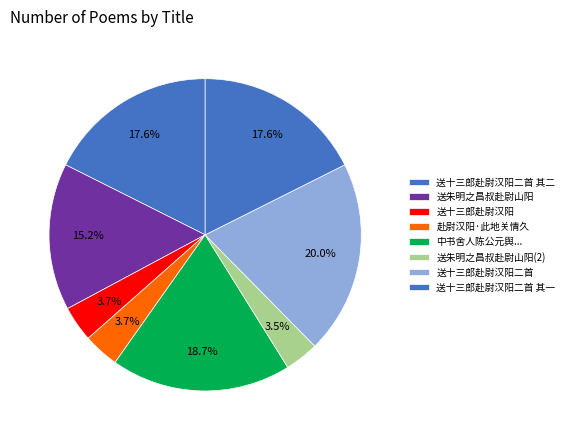

Count the number of slices in the pie.

8